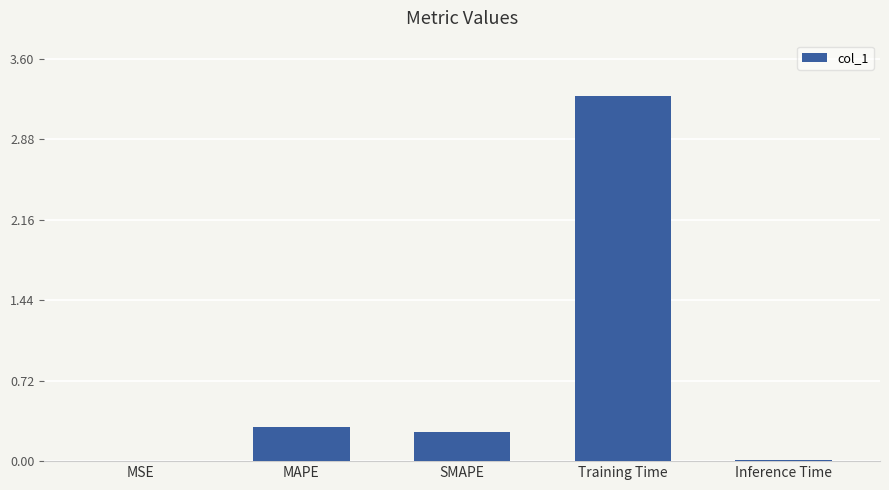

What is the change in value from MAPE to Training Time?

+3.0